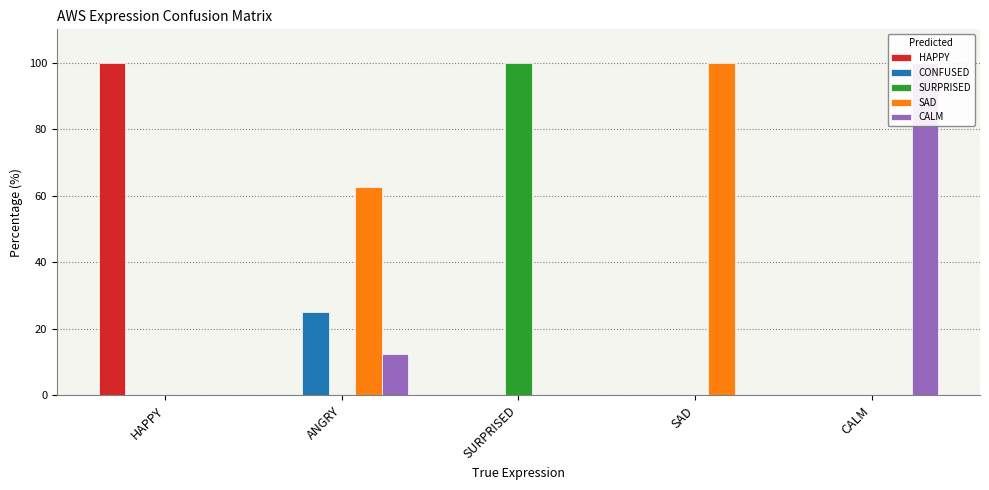

What is the label of the 3rd bar from the left?

SURPRISED